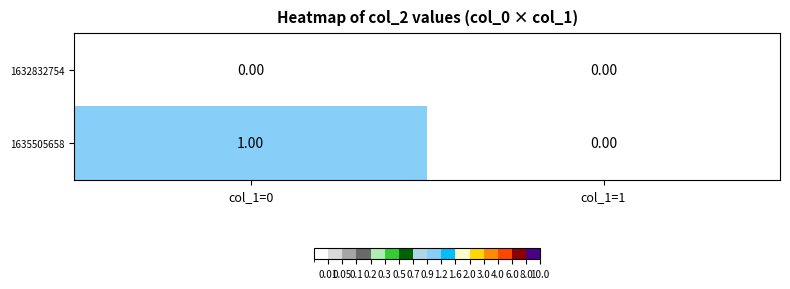

At which category is the sum across all series the highest?

col_1=0